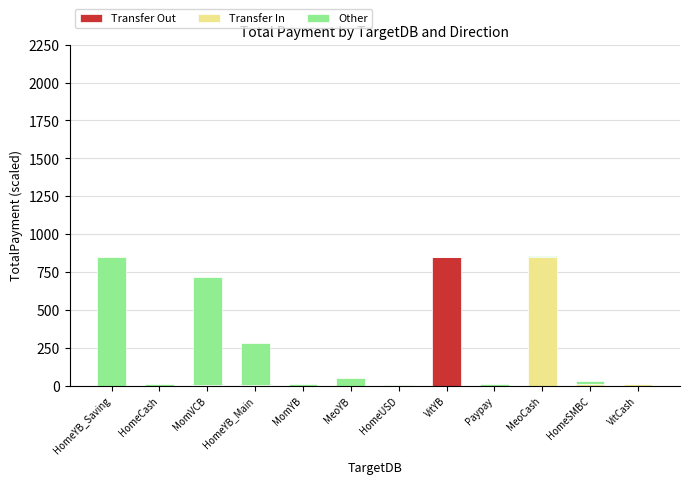

True or false: Transfer In has a value of 6.9 at HomeSMBC.

False